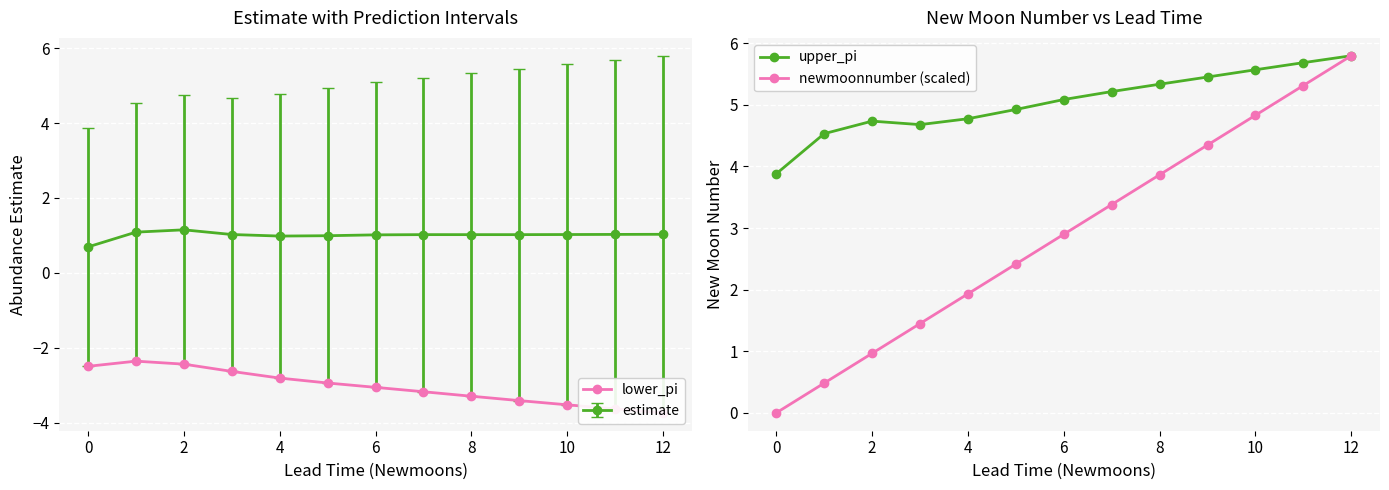

What is the minimum value for estimate?

0.7